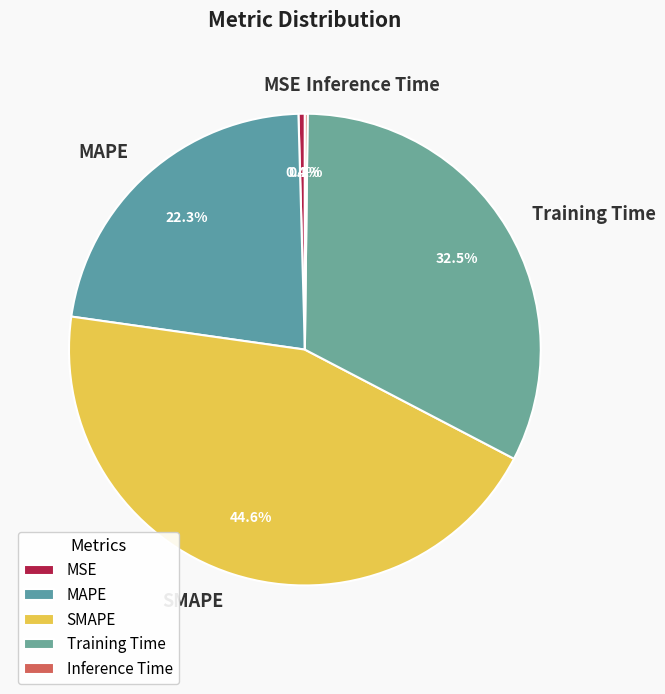

Between Training Time and MSE, which is larger?

Training Time